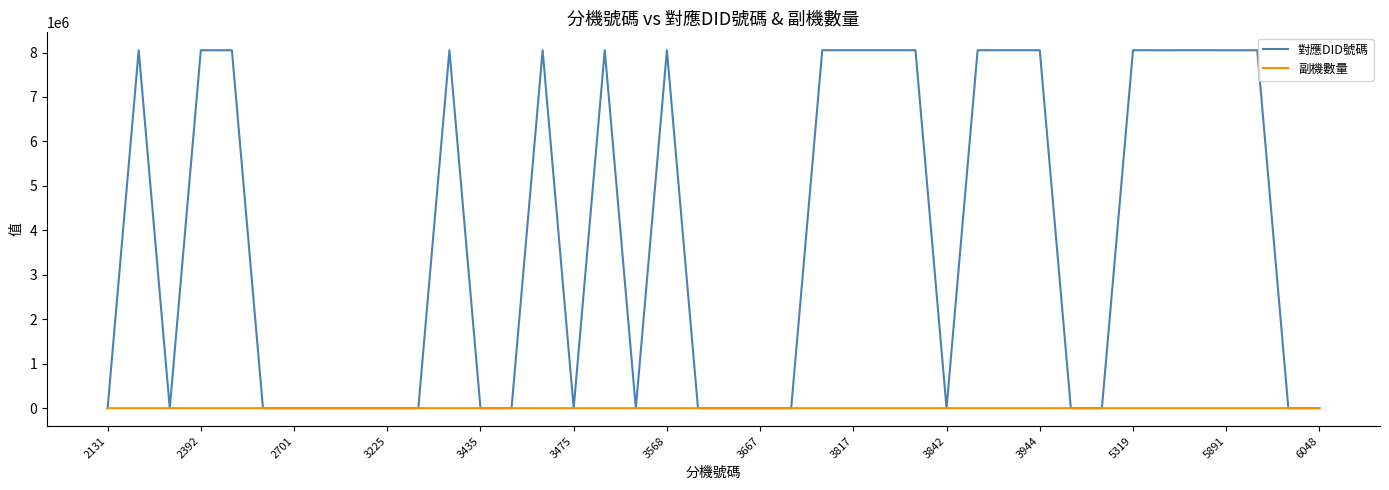

Rank the series by their average value, from highest to lowest.

對應DID號碼, 副機數量